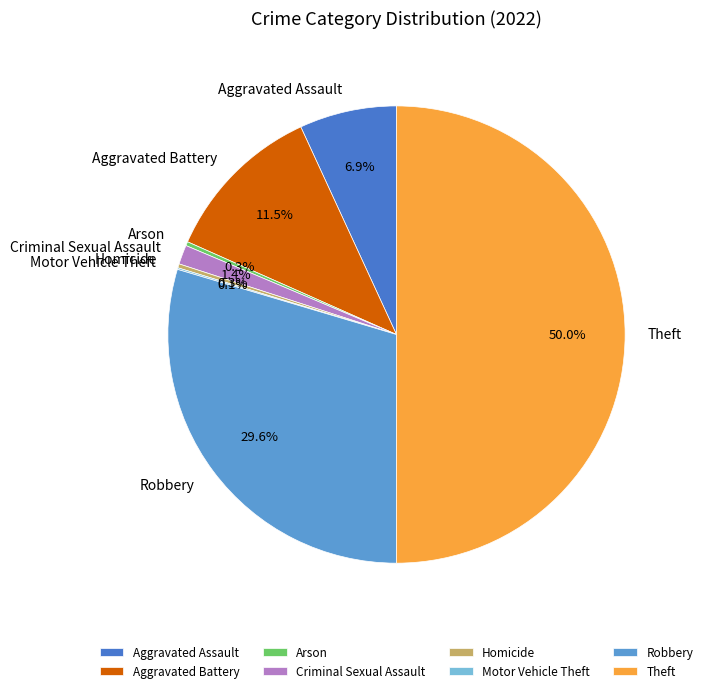

To the nearest percent, what percentage of the pie is Aggravated Assault?

7%